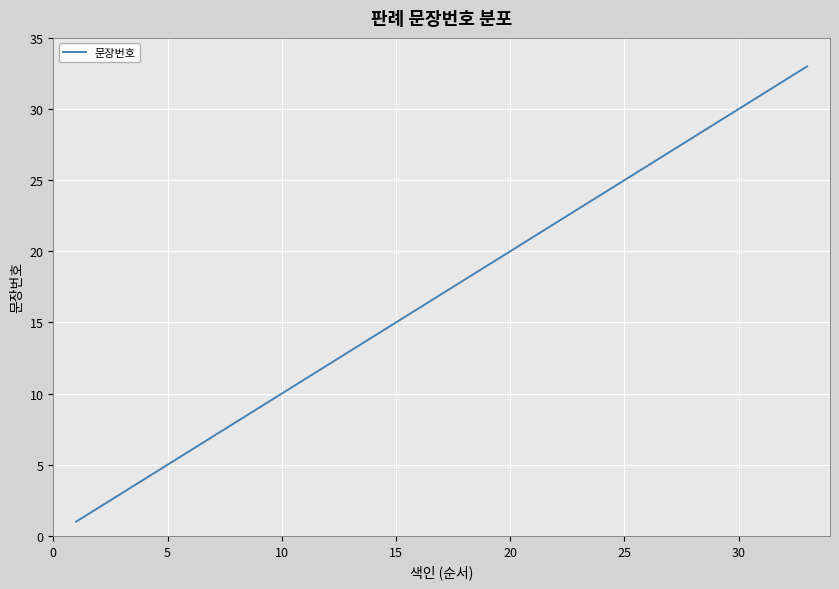

True or false: there are more than 1 points higher than both neighbors.

False